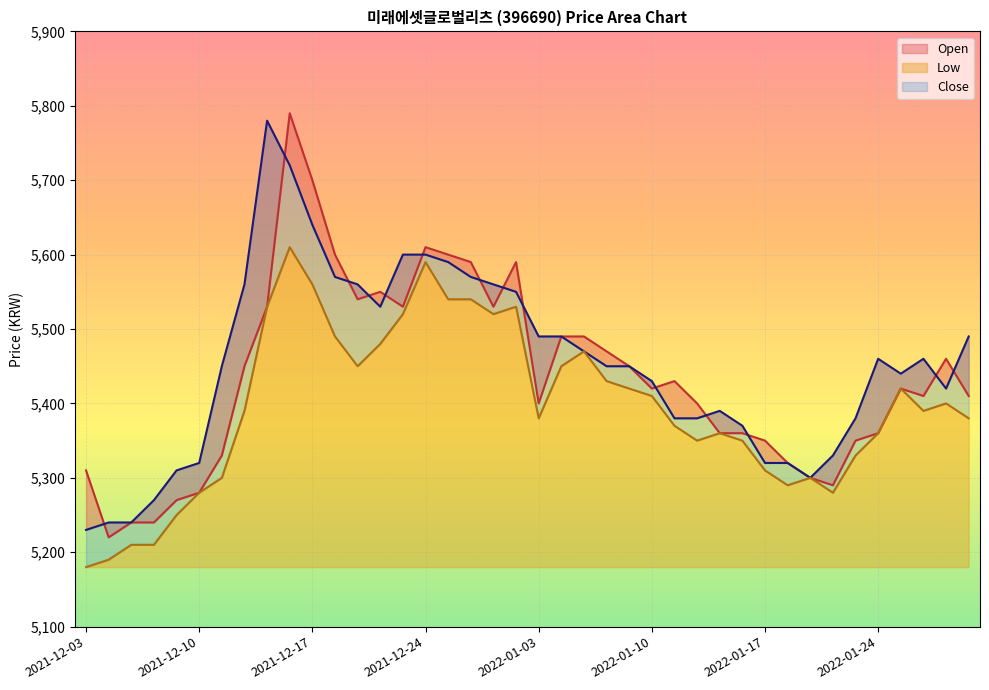

The Close series shows 8631 at 2022-01-27. True or false?

False